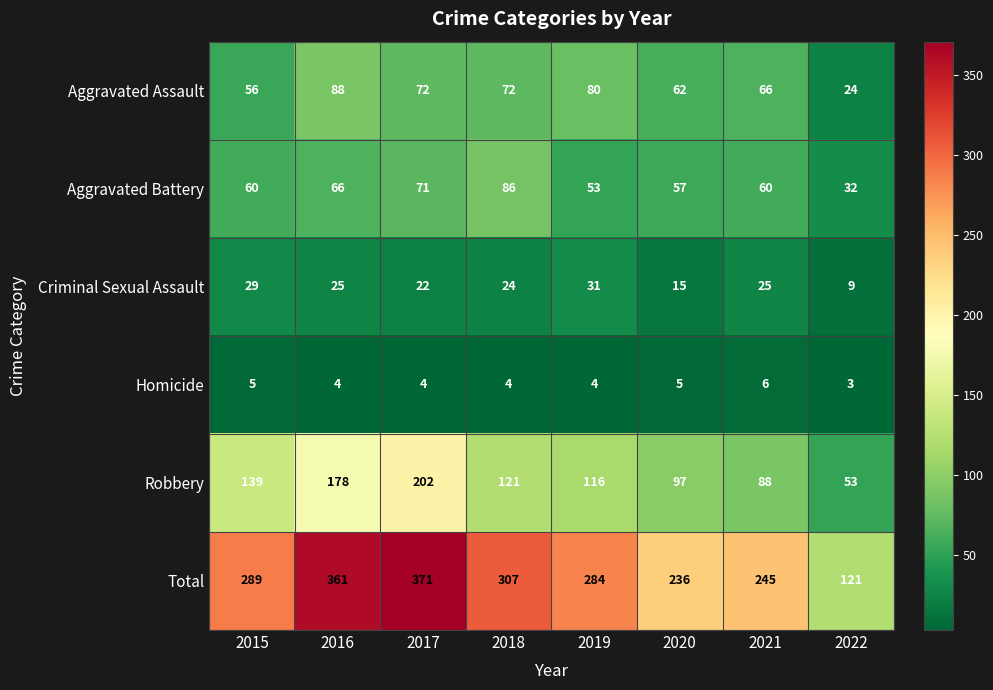

What is the average value of the Robbery series?

124